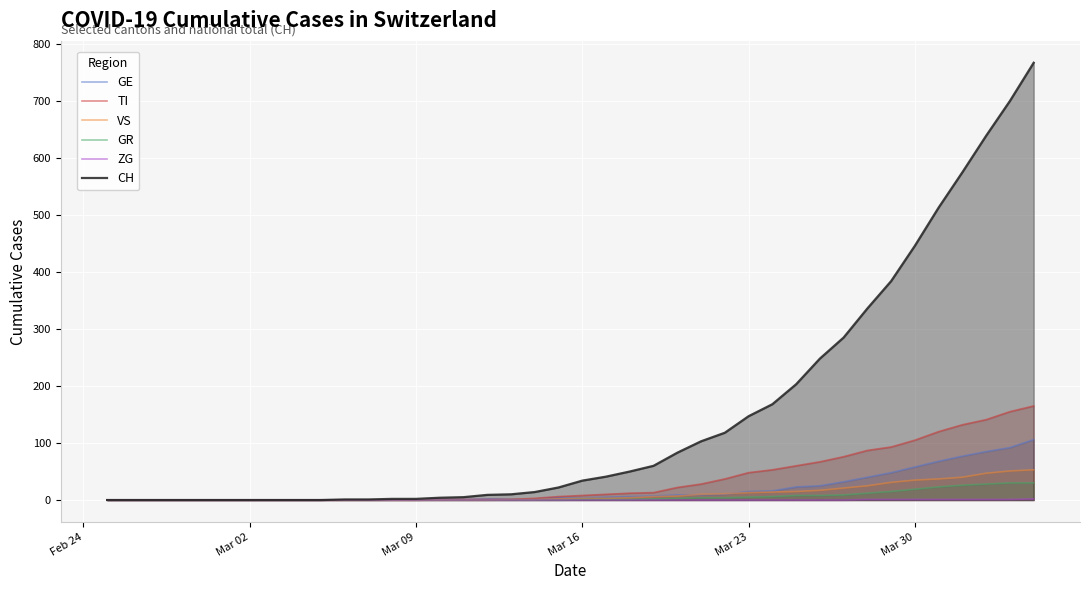

What is the highest value of the CH series?

767